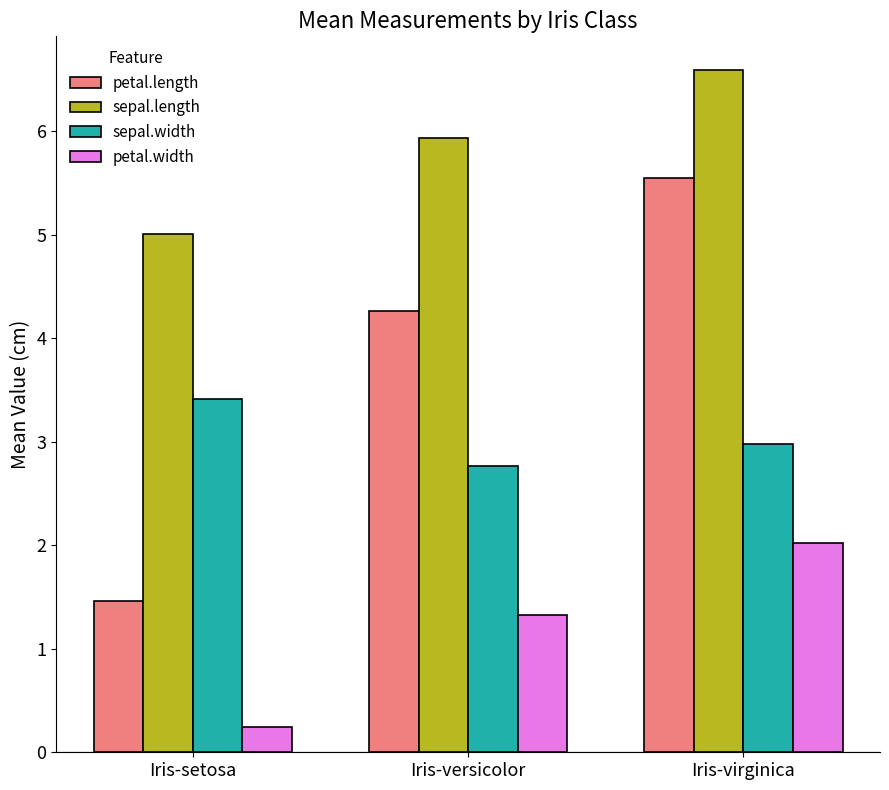

The value of sepal.width at Iris-versicolor is 4.8. True or false?

False